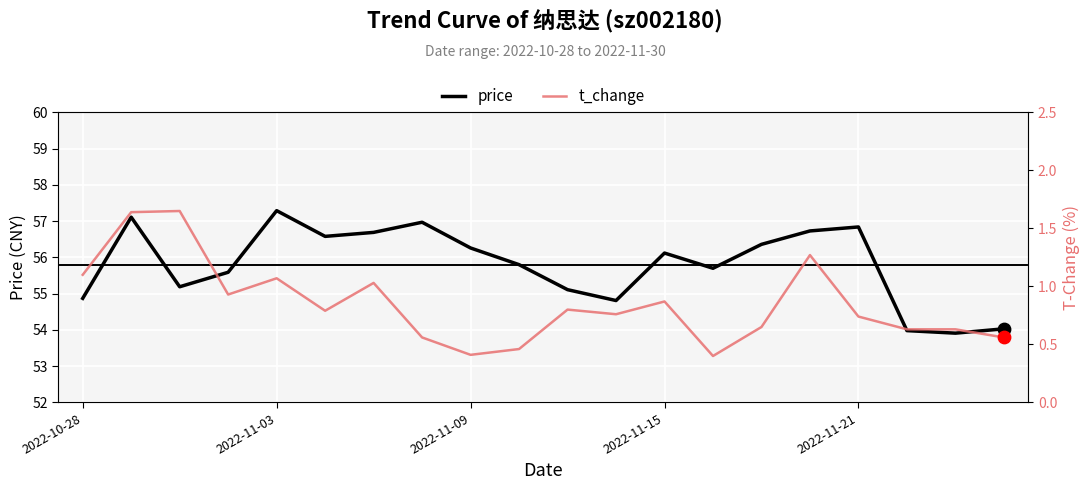

Is the value of price at 18 greater than the value of t_change at 17?

Yes